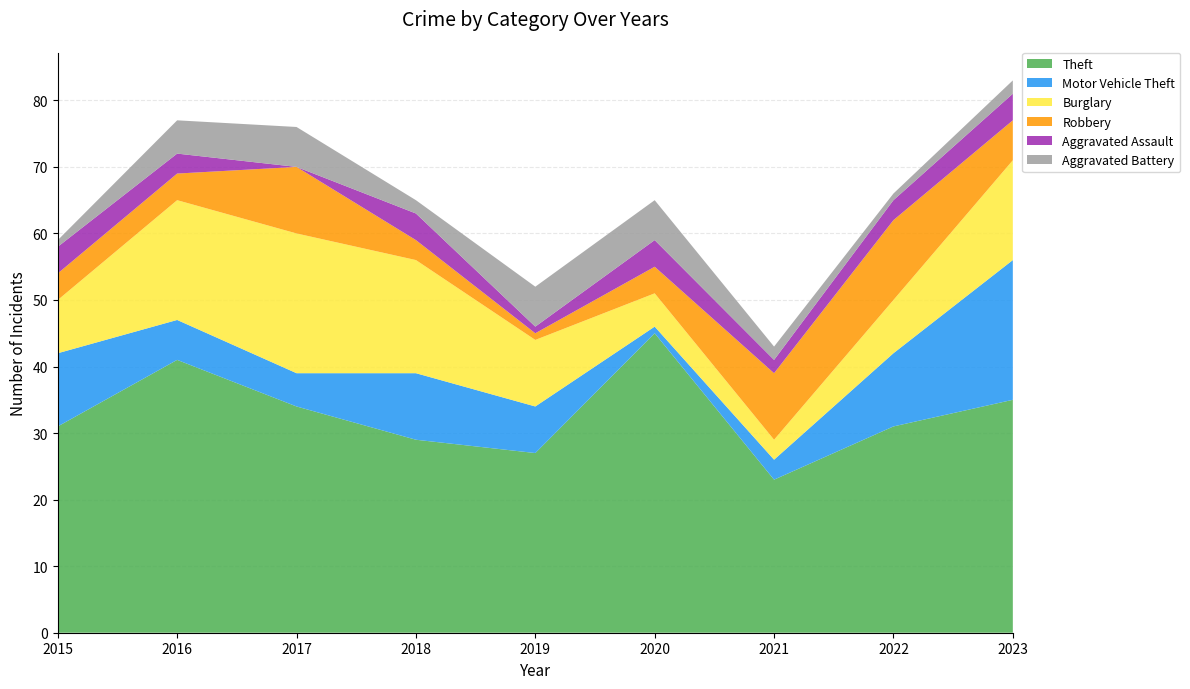

Reading left to right, transcribe all the data shown in this chart.

Theft: 31	41	34	29	27	45	23	31	35
Motor Vehicle Theft: 11	6	5	10	7	1	3	11	21
Burglary: 8	18	21	17	10	5	3	8	15
Robbery: 4	4	10	3	1	4	10	12	6
Aggravated Assault: 4	3	0	4	1	4	2	3	4
Aggravated Battery: 1	5	6	2	6	6	2	1	2